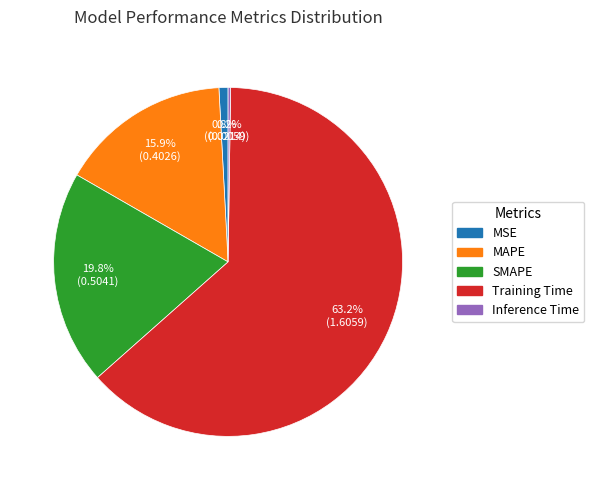

What portion of the pie excludes MSE?

99.2%